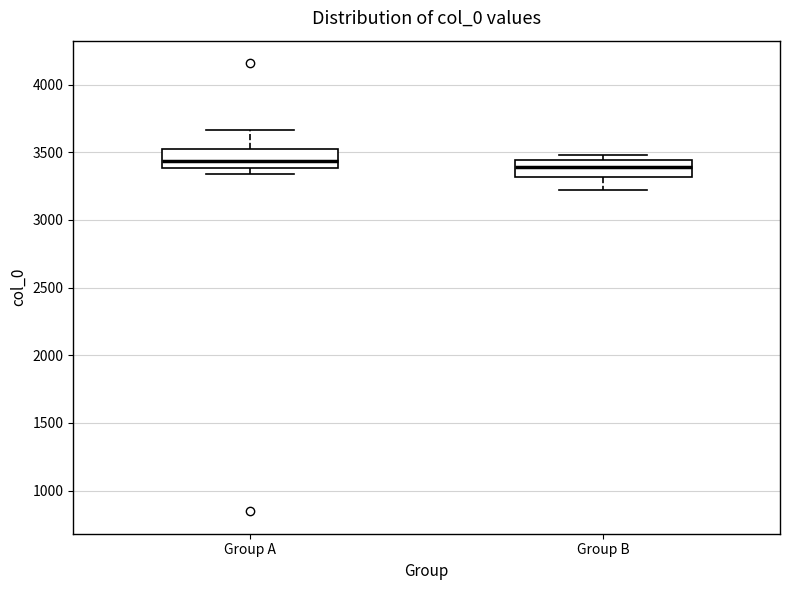

Reading left to right, read every box against the y-axis: the position of its median line, the range the box covers, and the ends of its whiskers. The values are not printed on the chart, so give them approximately, as read against the axis.

Group A: median 3450, box 3400 to 3500, whiskers 3350 to 3650
Group B: median 3400, box 3300 to 3450, whiskers 3200 to 3500